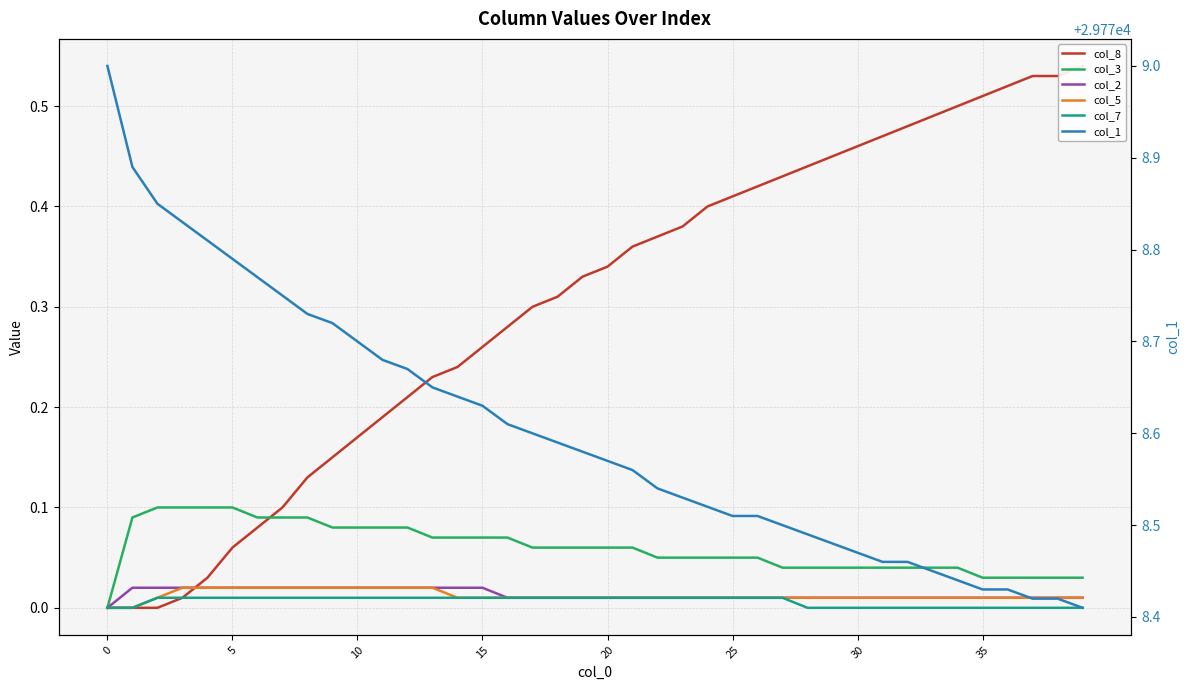

At how many categories does at least one series exceed 23921?

40